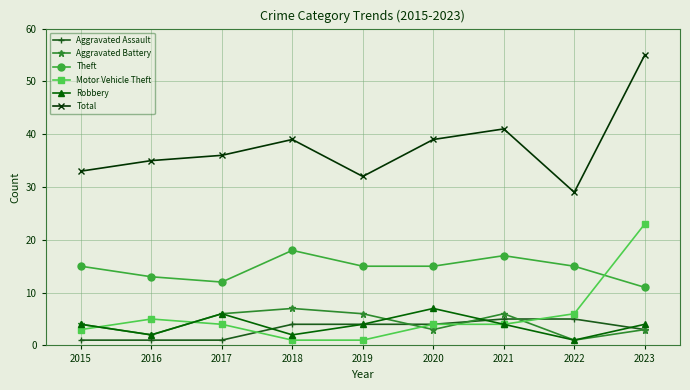

True or false: Theft and Aggravated Battery intersect in this chart.

False